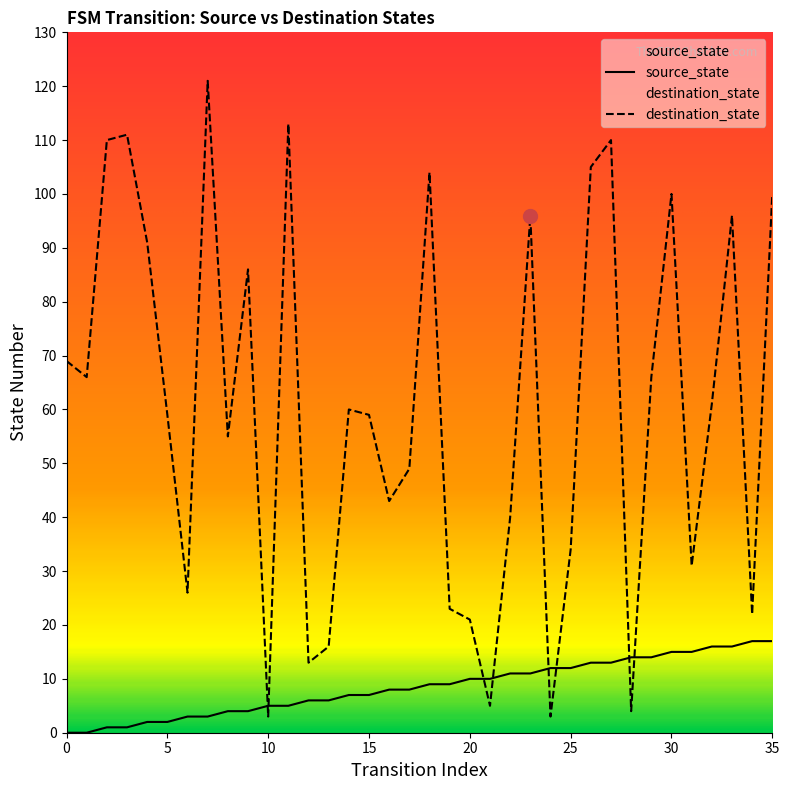

Rank the series by their average value, from lowest to highest.

source_state, destination_state